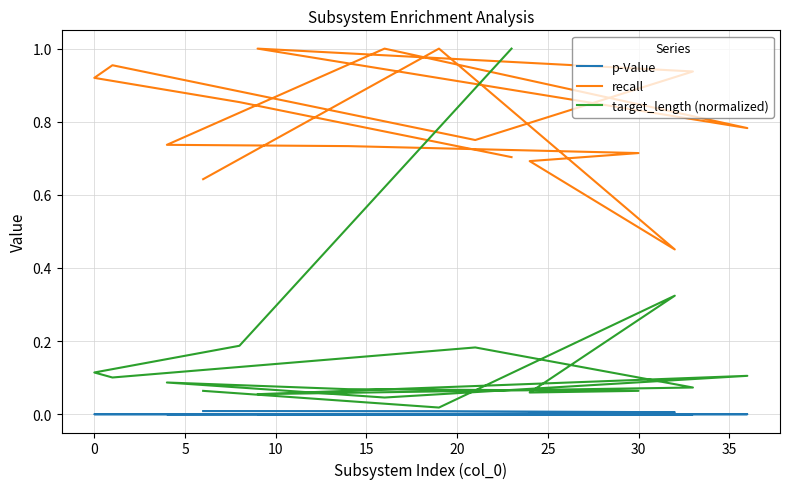

Which series has the widest spread of values?

target_length (normalized)